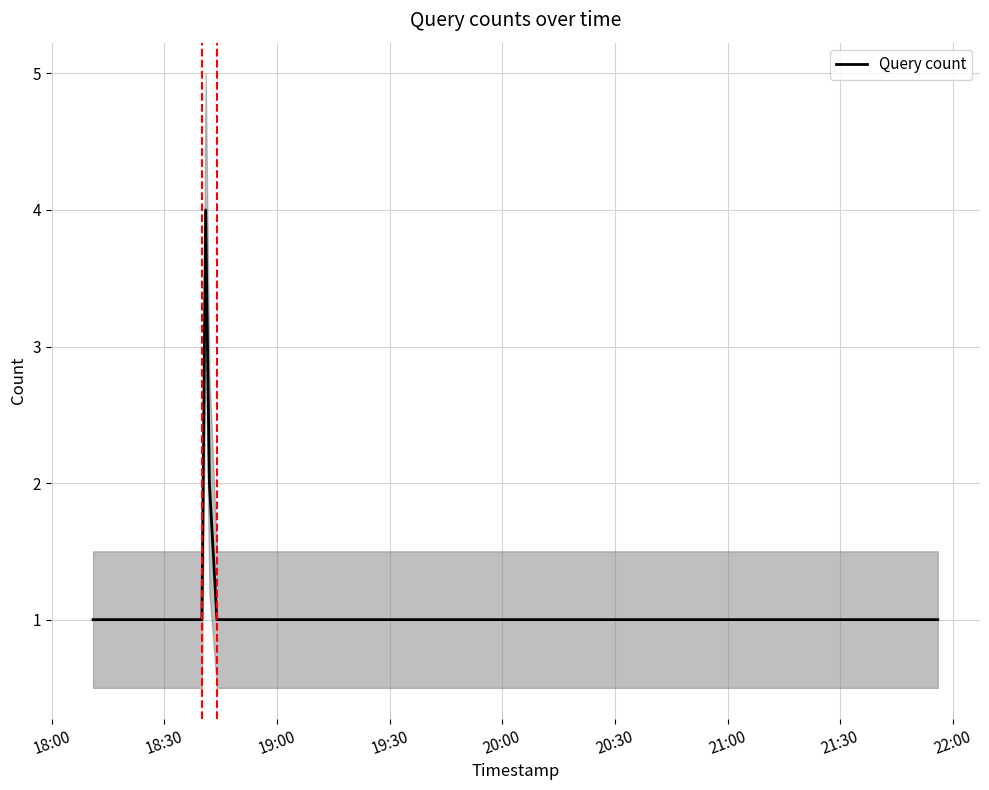

What is the smallest value displayed?

1